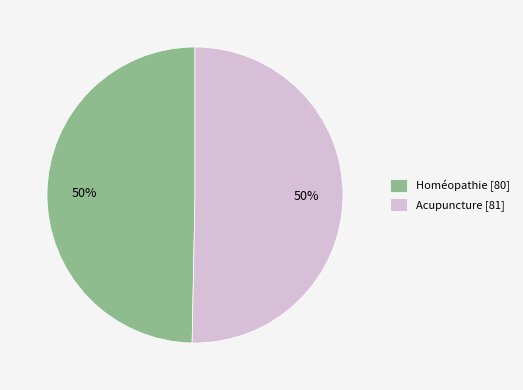

Combined, do Homéopathie and Acupuncture account for over 50%?

Yes